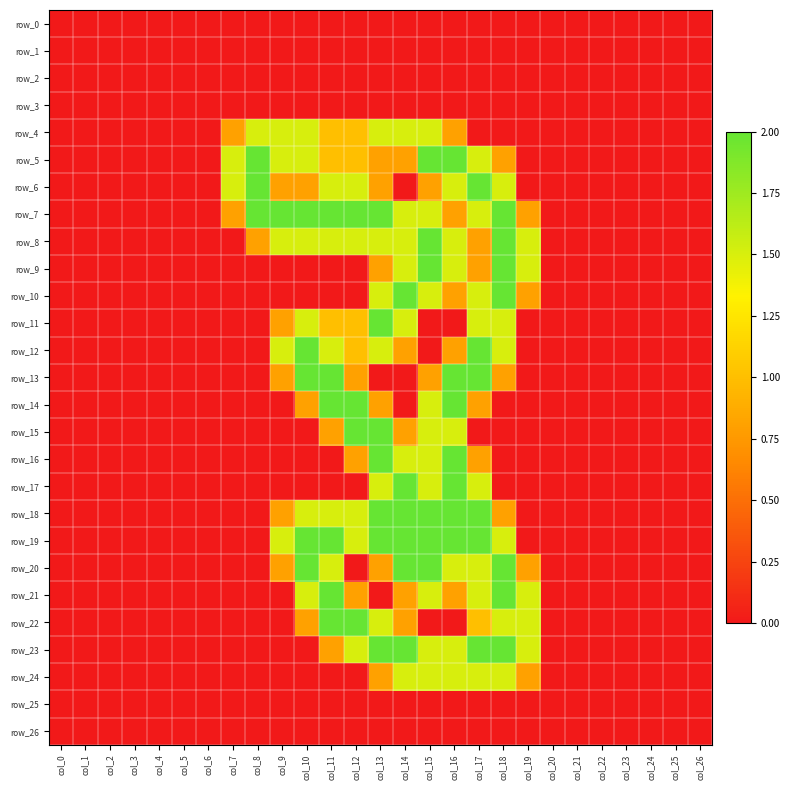

Is it true that row_1 equals 0.0 at col_15?

True